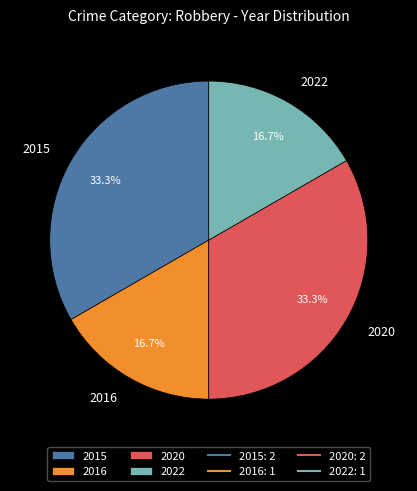

How many slices are in this pie chart?

4